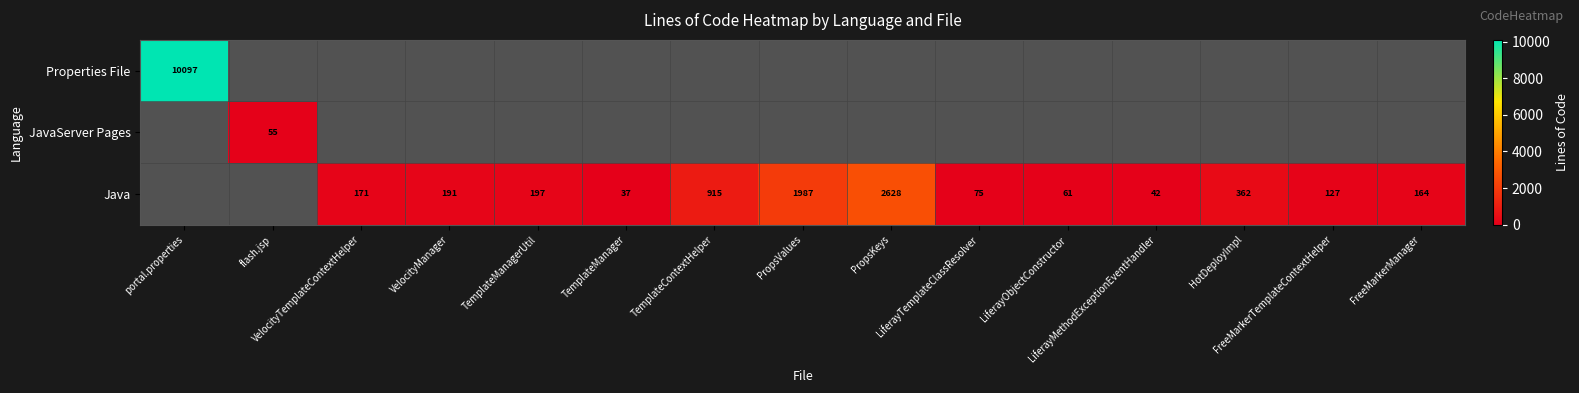

What is the difference between the second highest and minimum values in the Java series?

1950.0